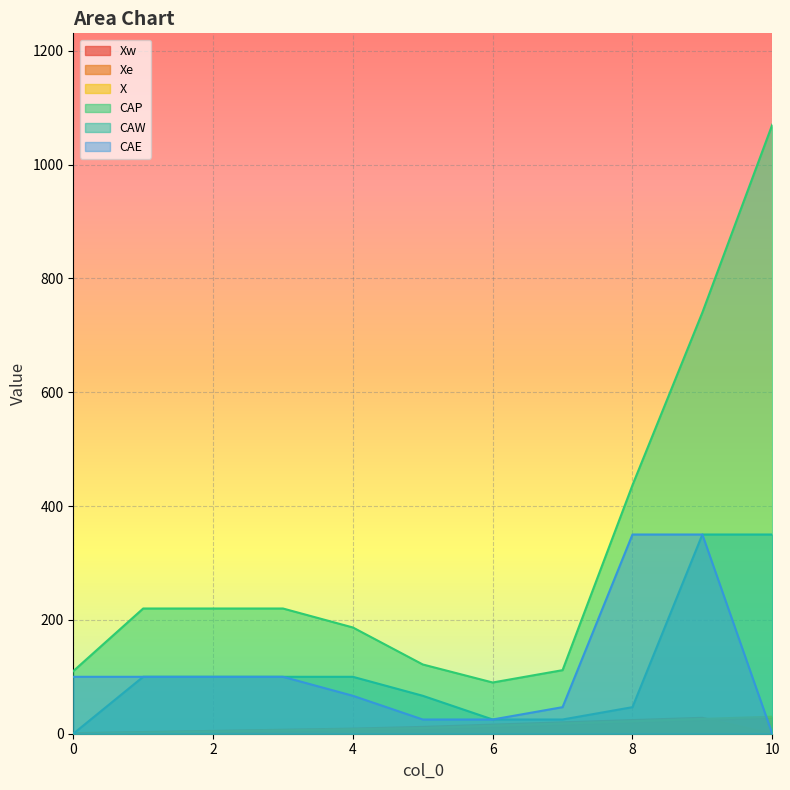

At 6, list the series in order from largest to smallest.

CAP, CAW, CAE, Xe, X, Xw